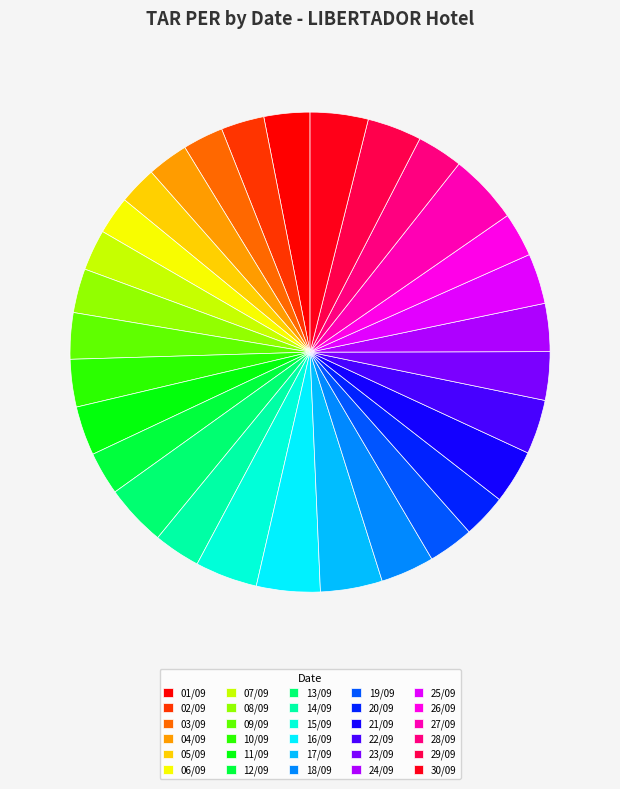

Which slice is the smallest?

05/09